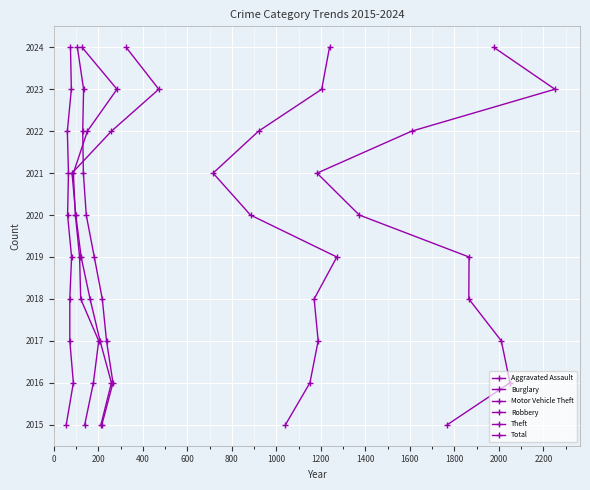

True or false: Theft and Robbery cross at least once.

False